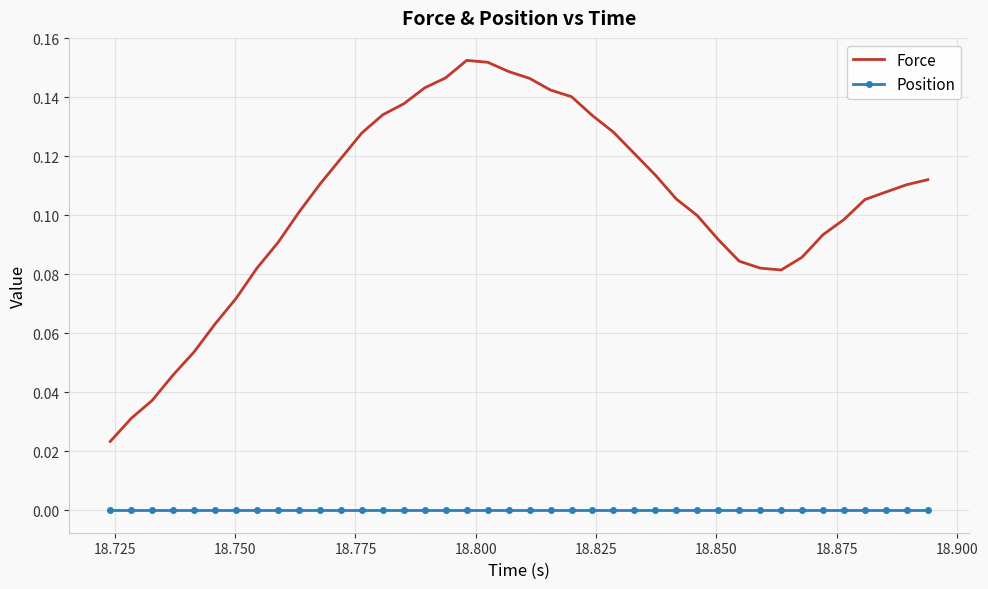

Which series has the largest total across all categories?

Force